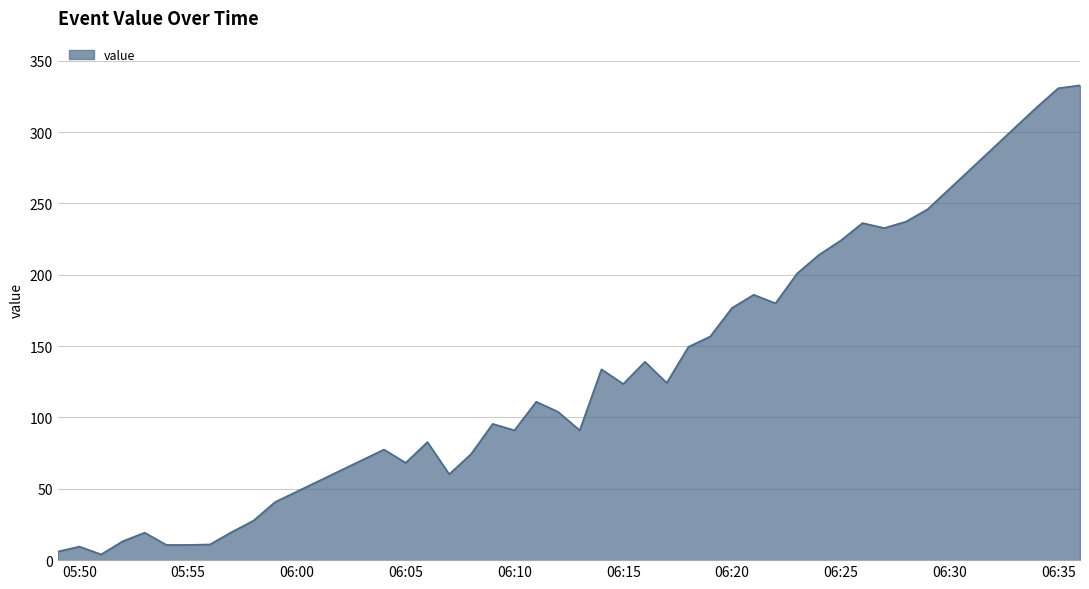

What is the maximum value shown in the chart?

332.8